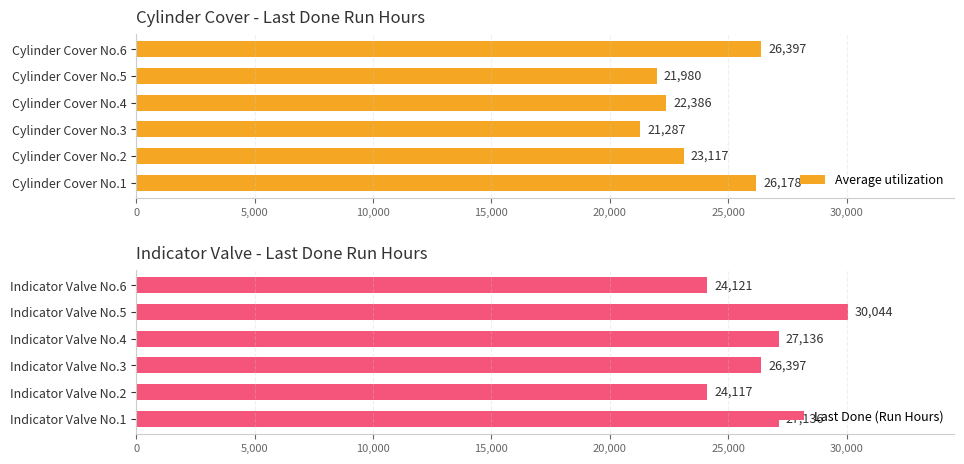

What is the sum of the Average utilization values at Cylinder Cover No.4 and Cylinder Cover No.5?

44366